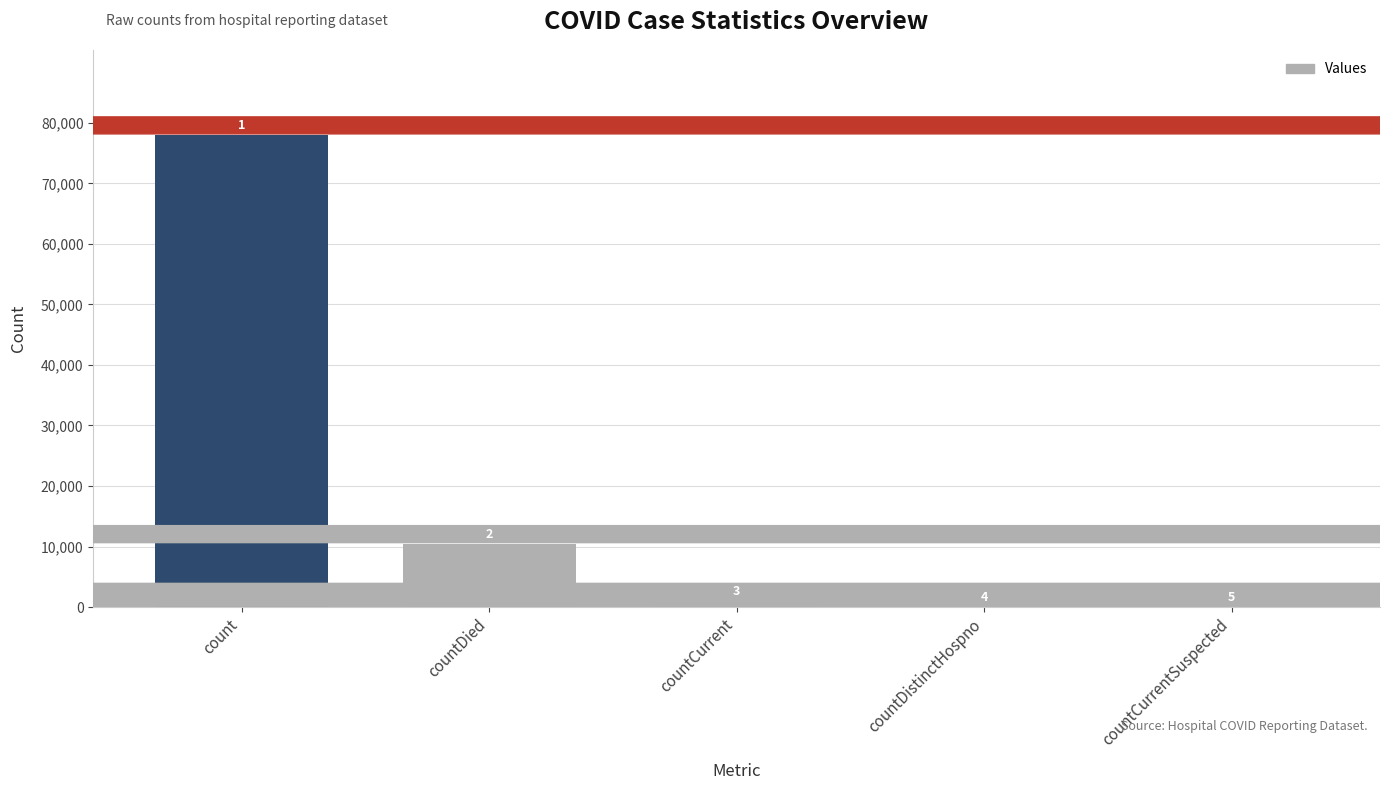

What is the label of the 2nd bar from the right?

countDistinctHospno